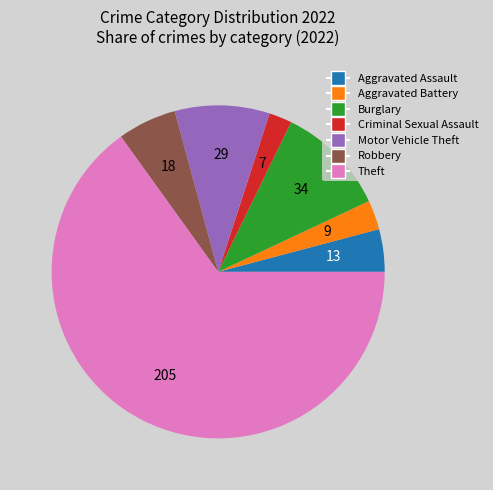

Combined, do Theft and Aggravated Battery account for over 50%?

Yes